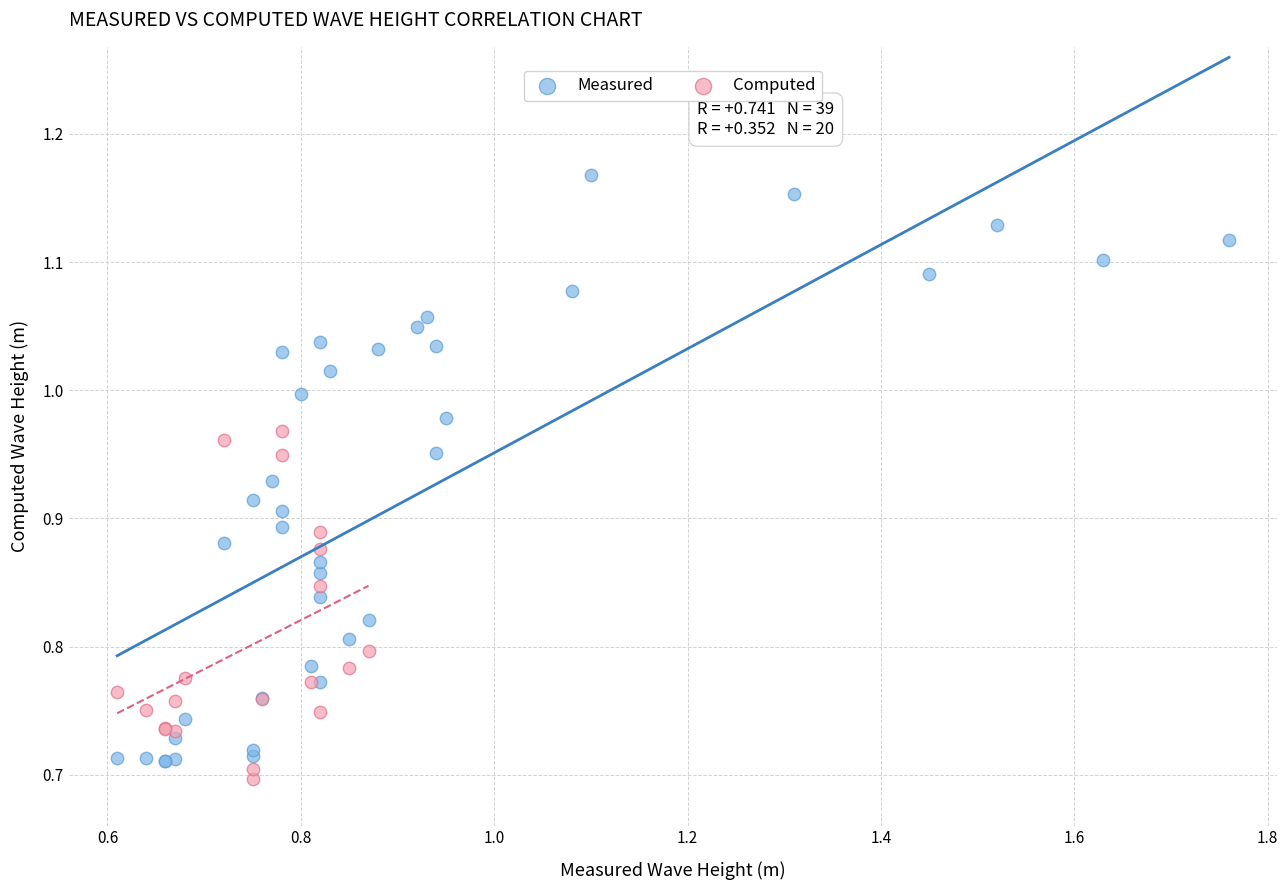

Which series reaches the maximum Y coordinate?

Measured